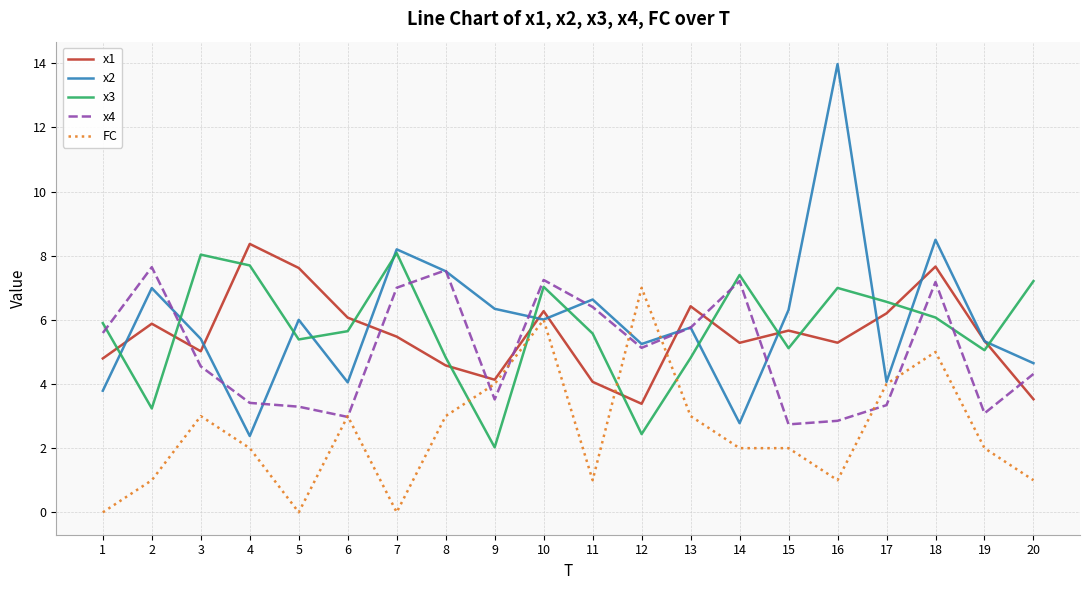

At which label is x2 closest to 8?

7